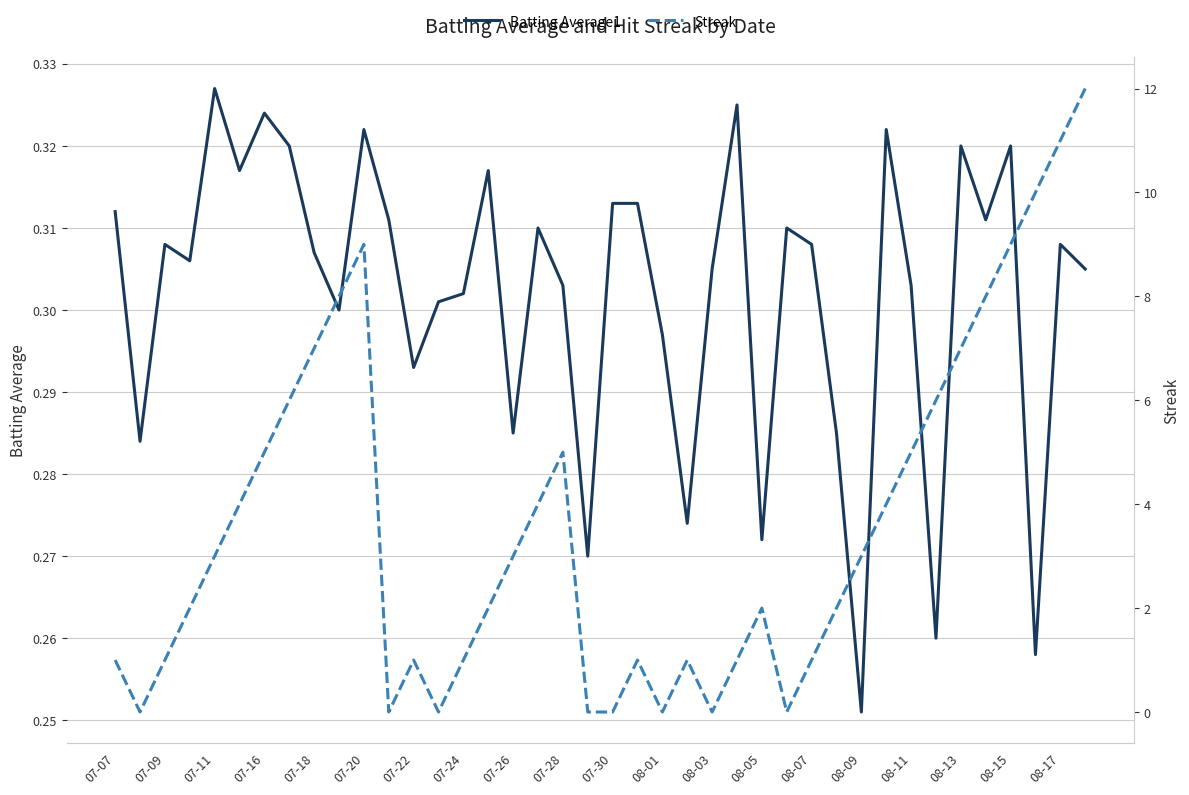

The Batting Average1 series shows 0.1 at 08-07. True or false?

False